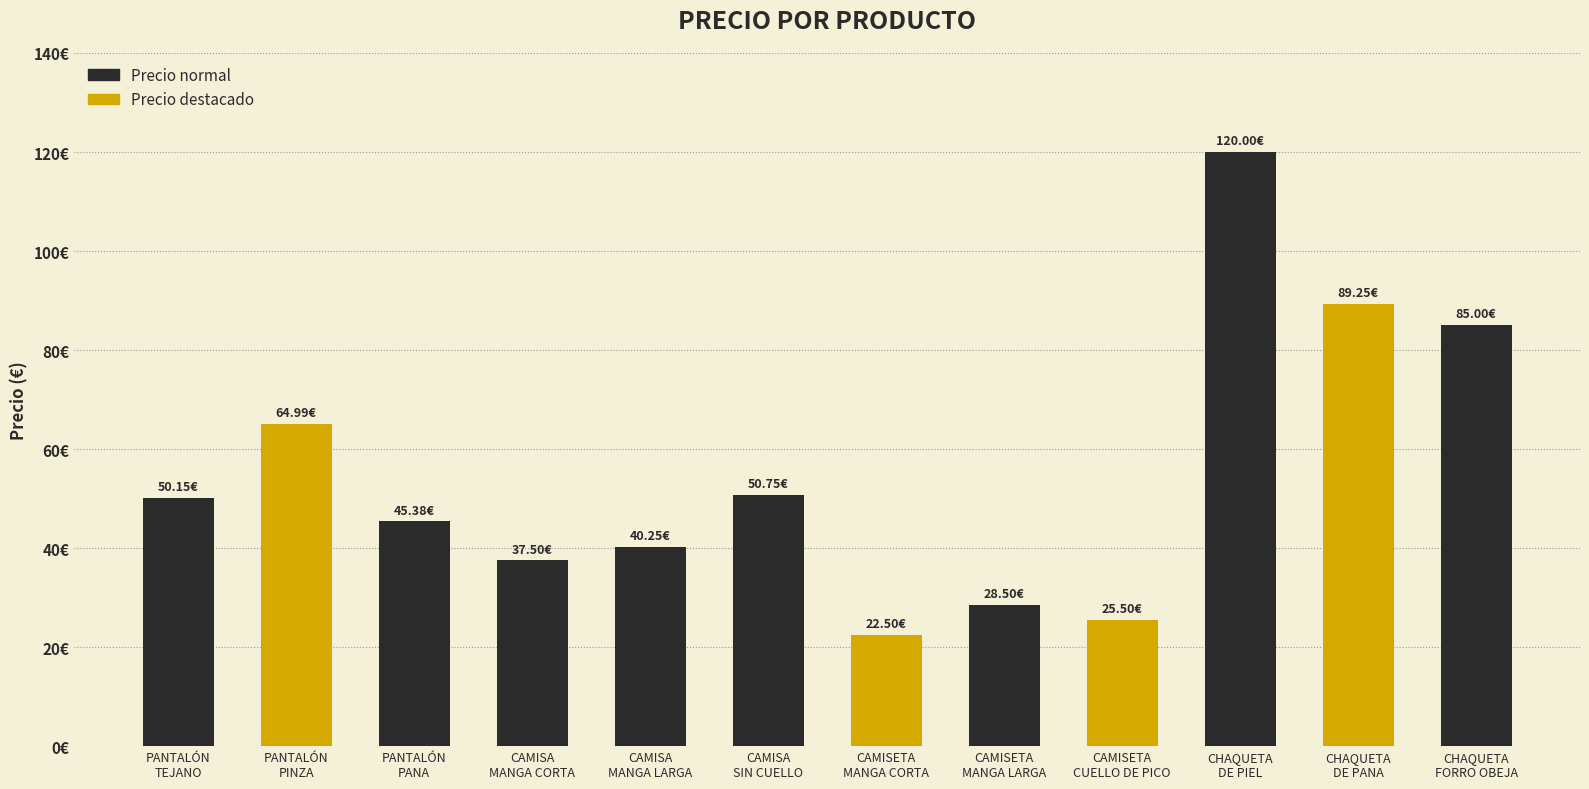

Rank the categories by value from lowest to highest.

CAMISETA
MANGA CORTA, CAMISETA
CUELLO DE PICO, CAMISETA
MANGA LARGA, CAMISA
MANGA CORTA, CAMISA
MANGA LARGA, PANTALÓN
PANA, PANTALÓN
TEJANO, CAMISA
SIN CUELLO, PANTALÓN
PINZA, CHAQUETA
FORRO OBEJA, CHAQUETA
DE PANA, CHAQUETA
DE PIEL